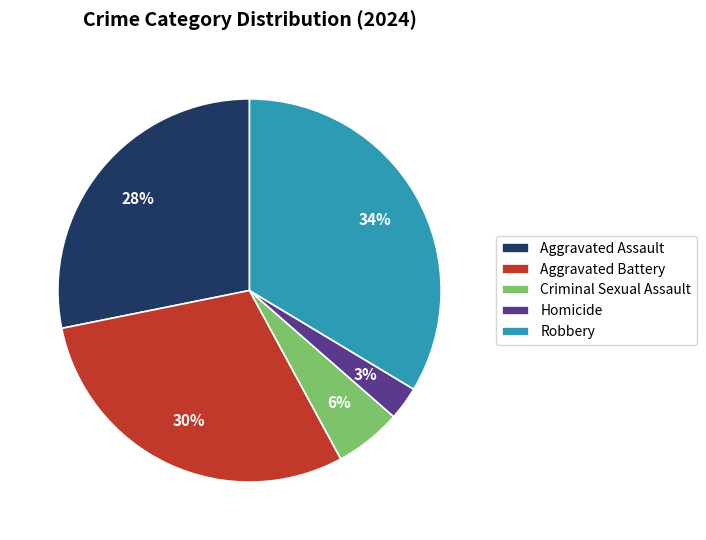

How many slices are in this pie chart?

5